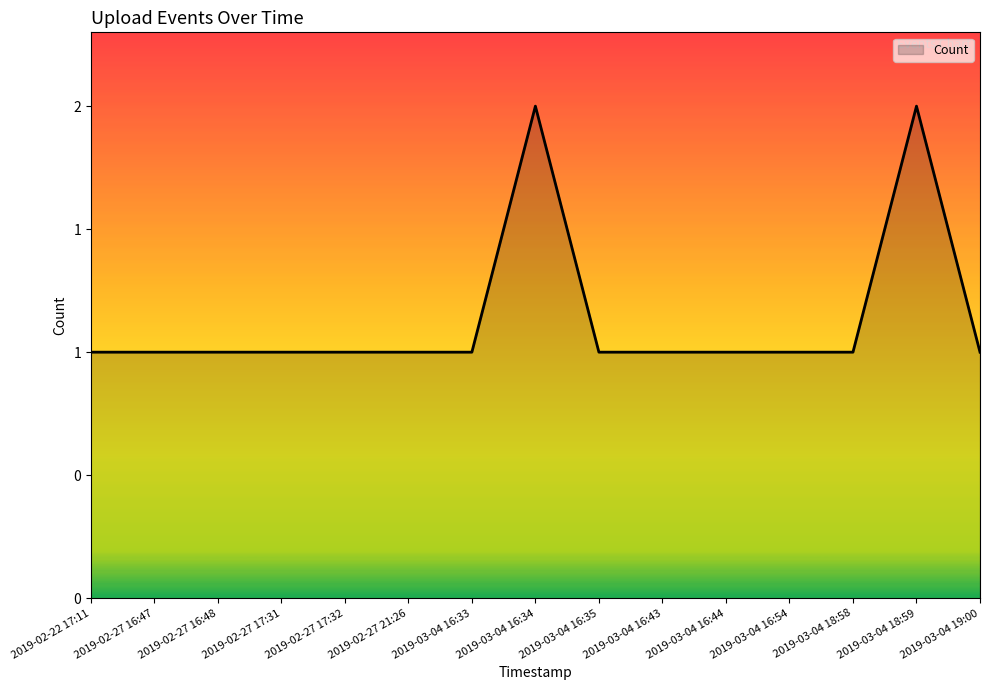

Which category has the highest value across all series?

2019-03-04 16:34